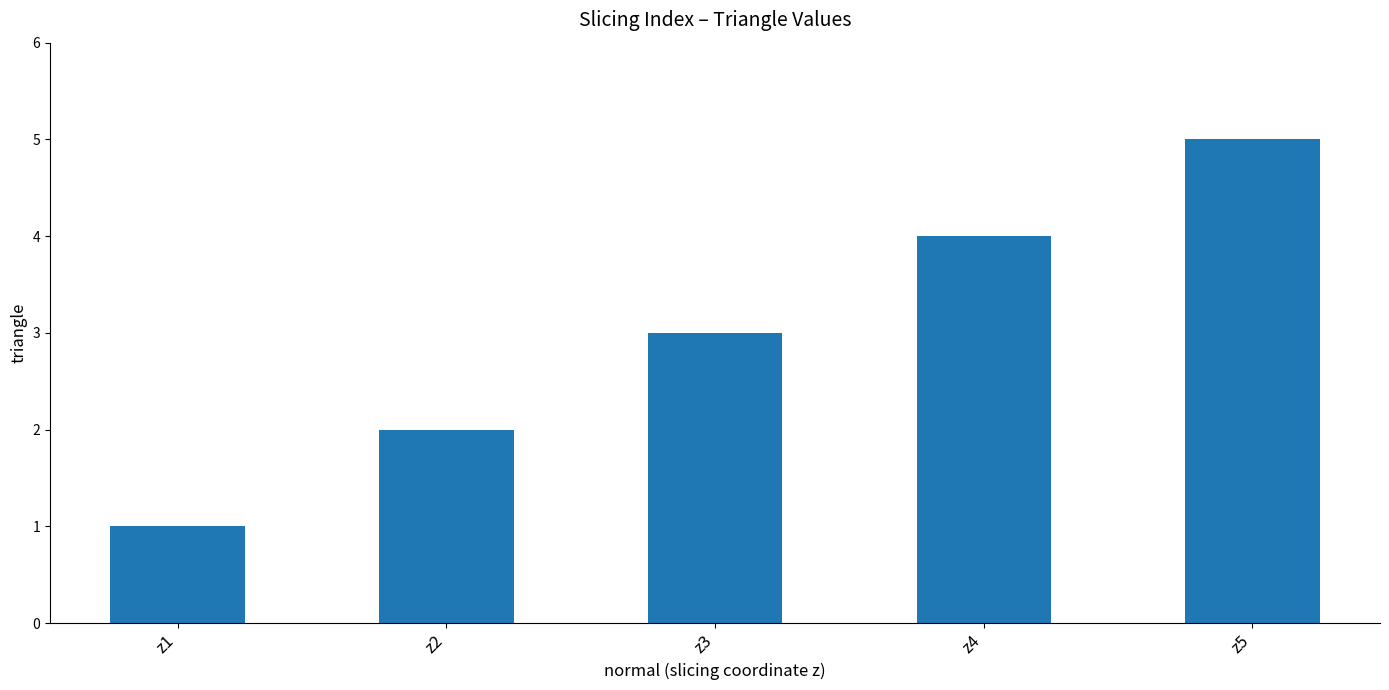

What is the smallest value displayed?

1